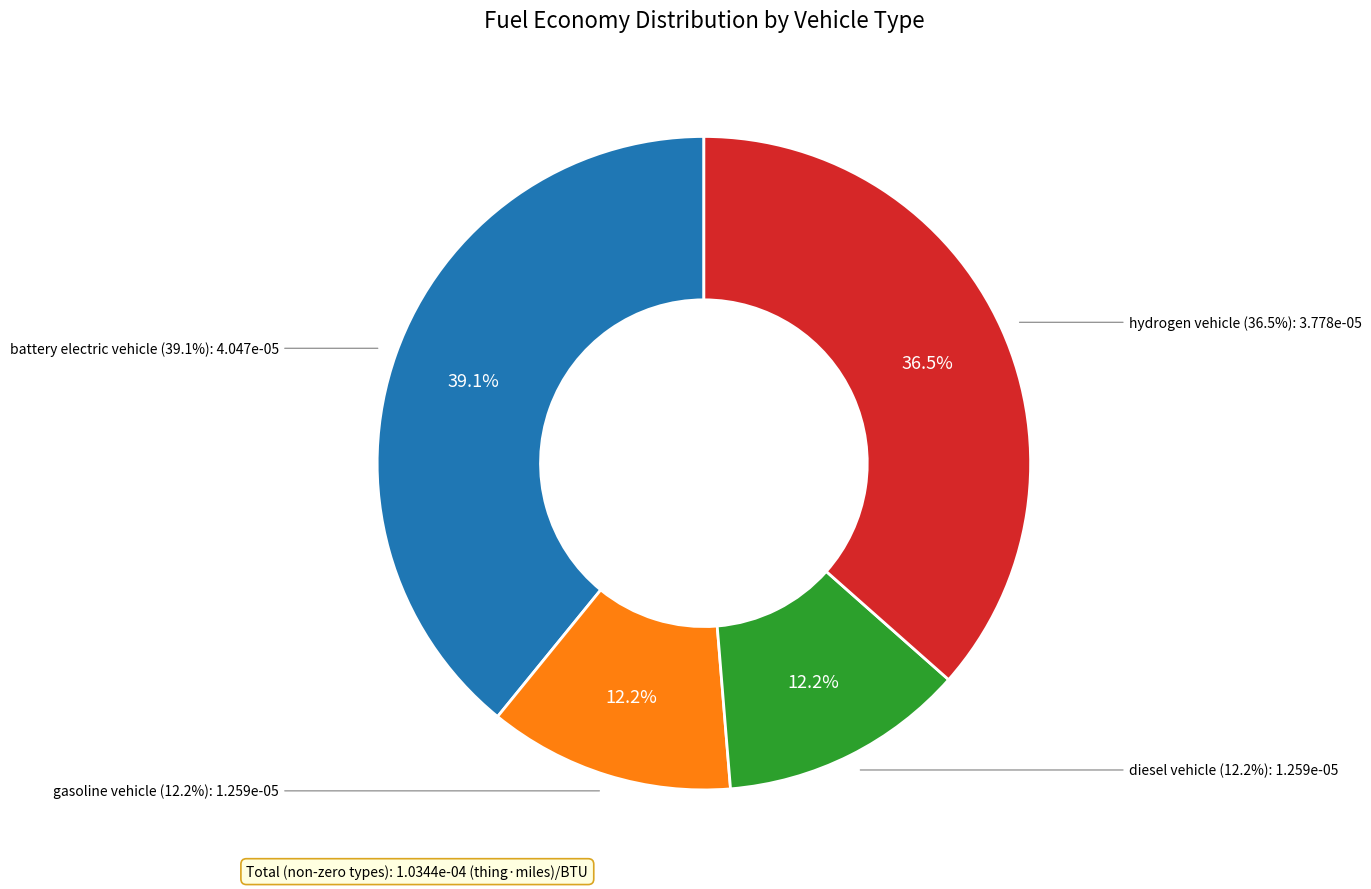

To the nearest percent, what is the combined percentage of gasoline vehicle and hydrogen vehicle?

49%